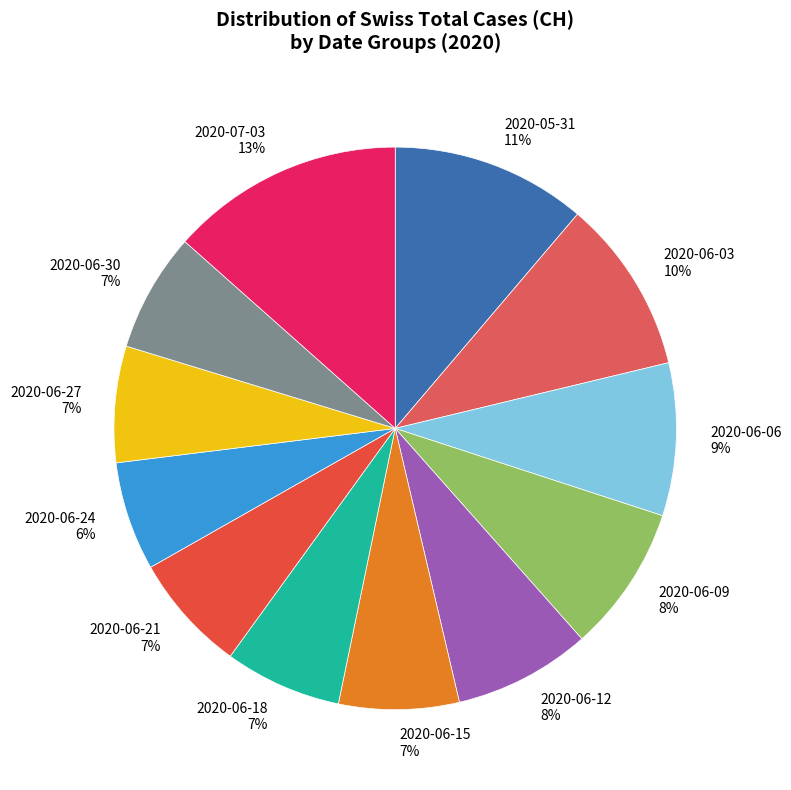

How many slices are in this pie chart?

12